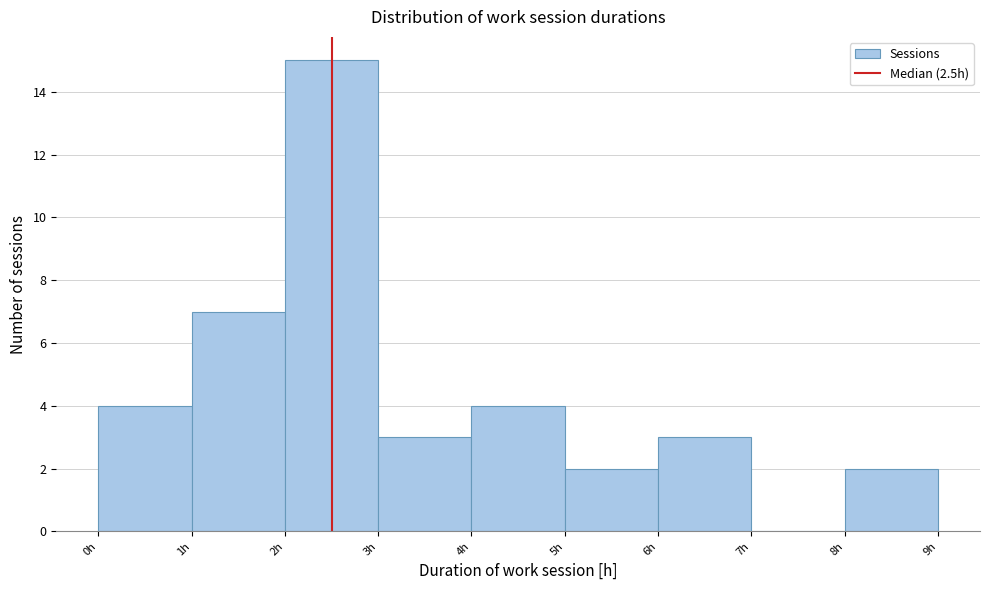

Which range on the x-axis has the tallest bar?

2 to 3